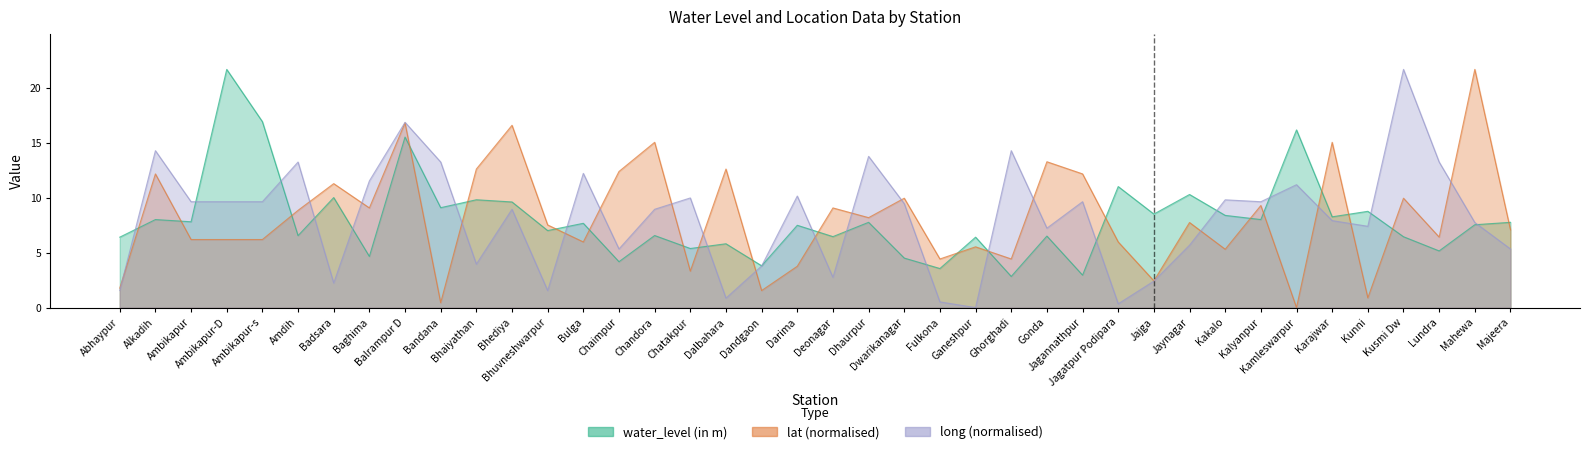

The value of lat at Dhaurpur is 3.8. True or false?

False